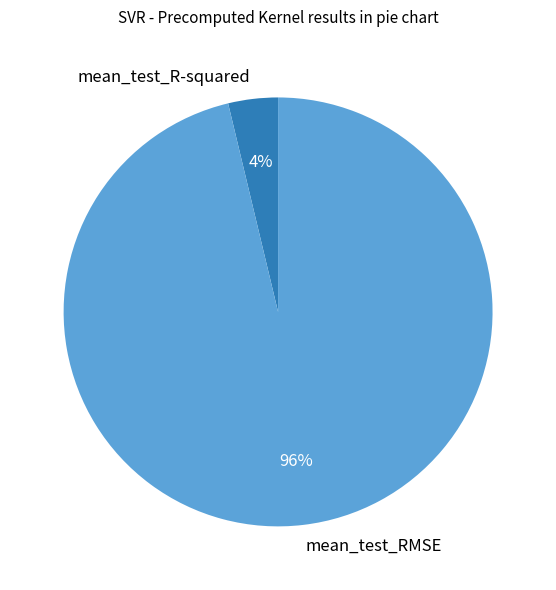

Between mean_test_RMSE and mean_test_R-squared, which is larger?

mean_test_RMSE